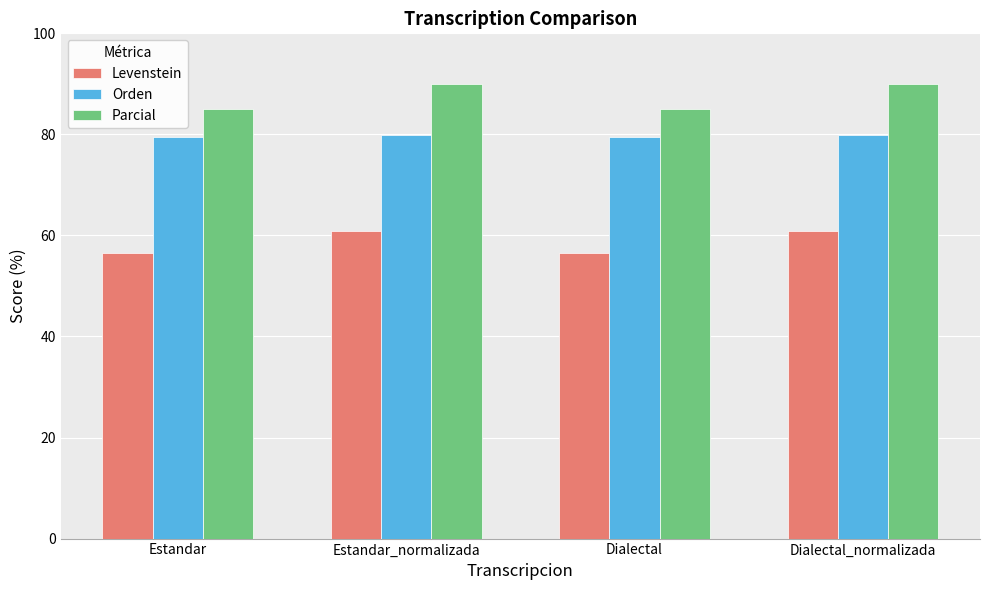

At Dialectal_normalizada, list the series in order from smallest to largest.

Levenstein, Orden, Parcial